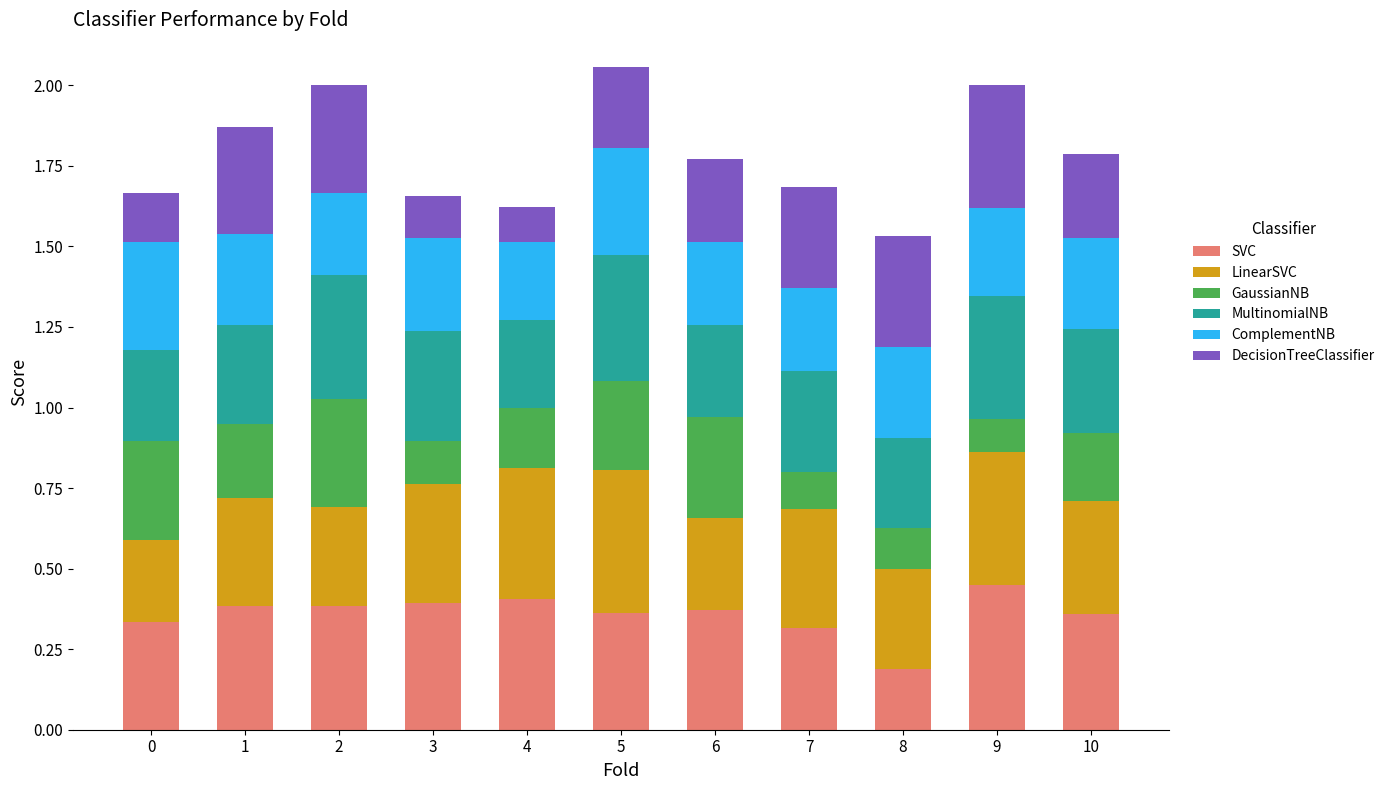

Is it true that SVC equals 0.4 at 1?

True